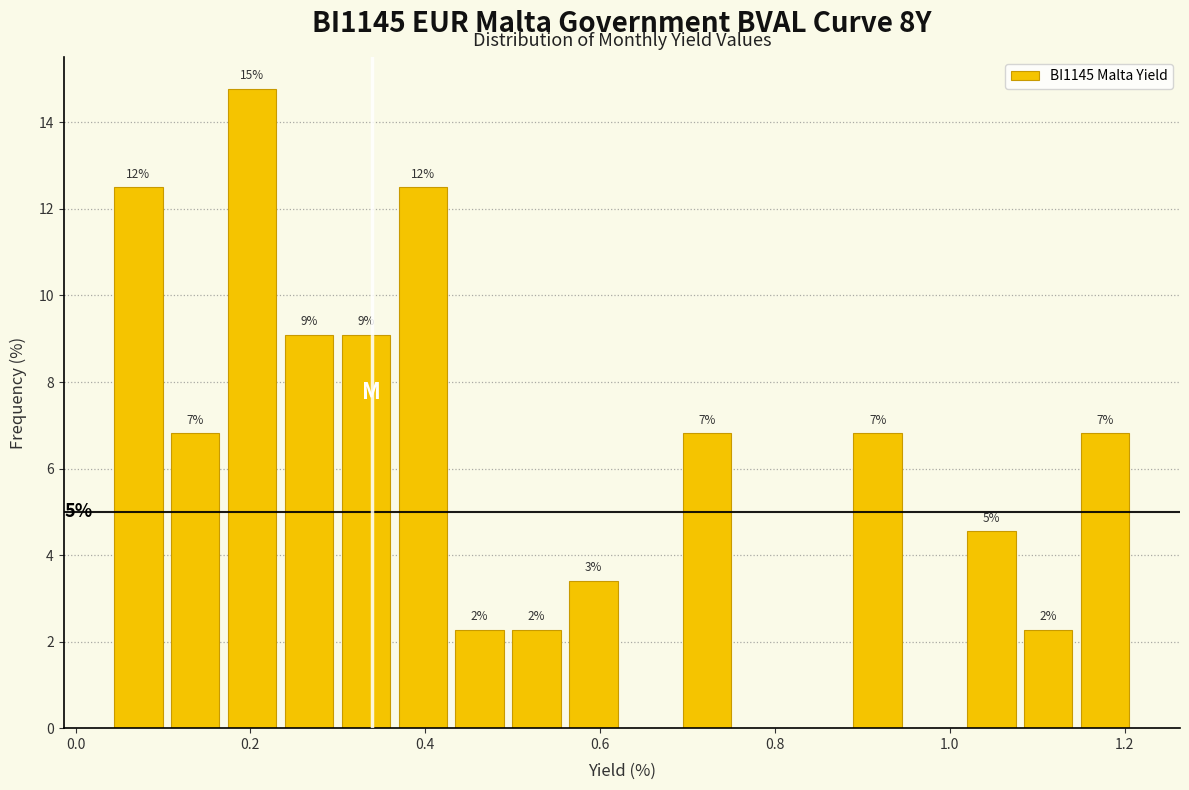

Around what value on the x-axis is the tallest bar? Give the approximate position of its centre, as read against the axis.

0.20